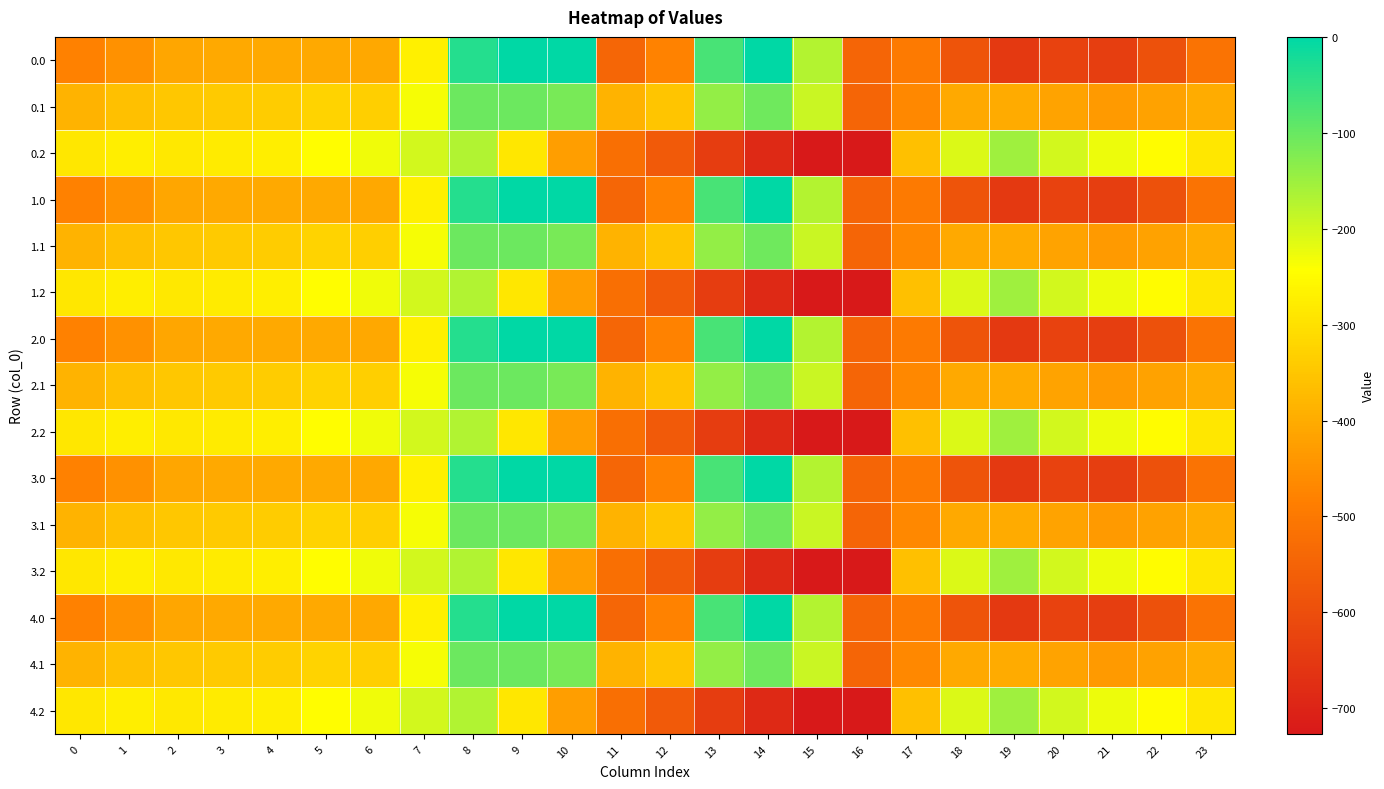

What is the total value across all series at 20?

-6217.7